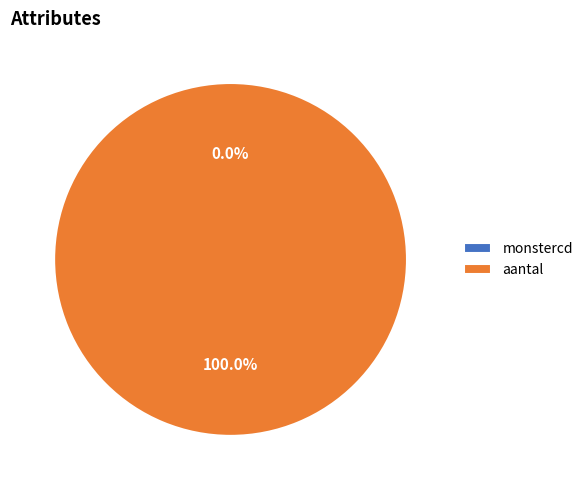

What is the largest slice in the pie chart?

aantal